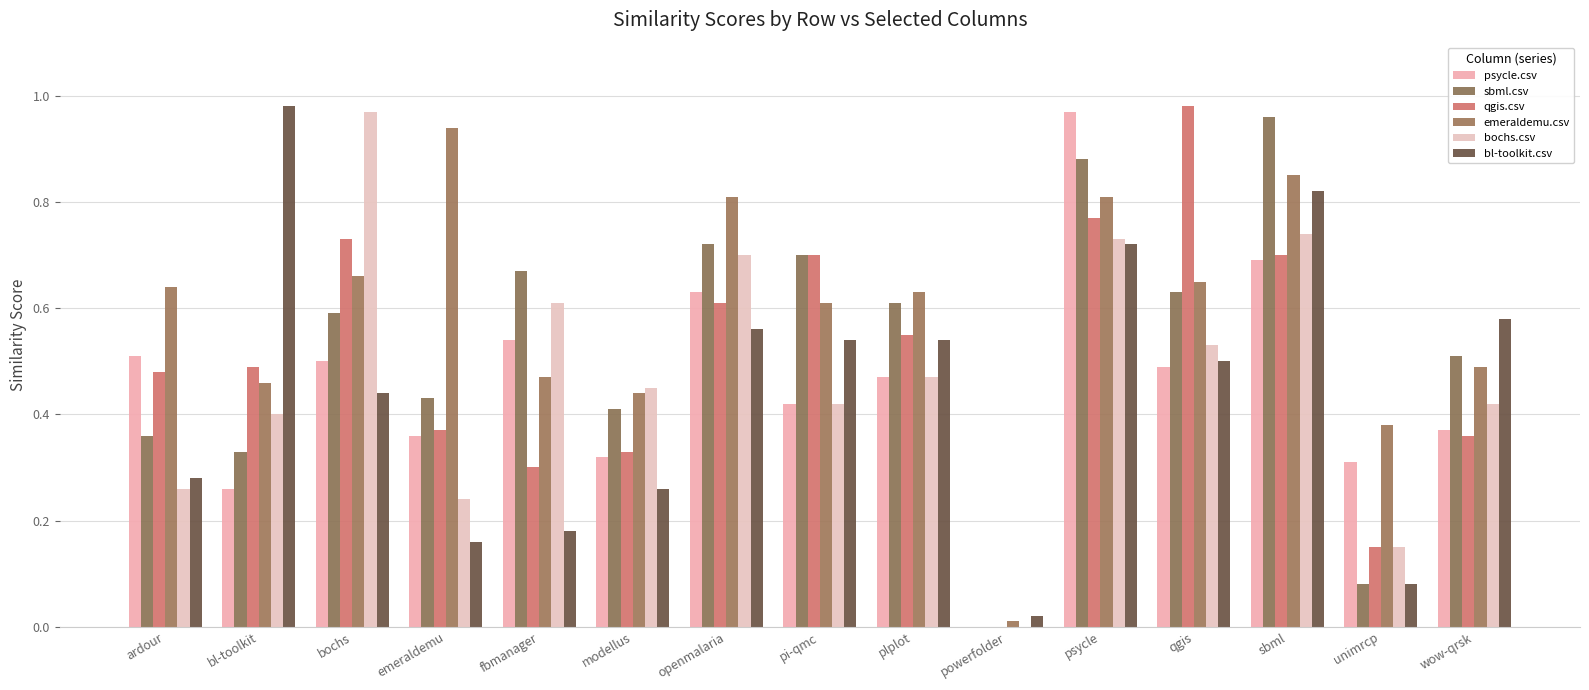

The psycle.csv series shows 0.2 at unimrcp. True or false?

False